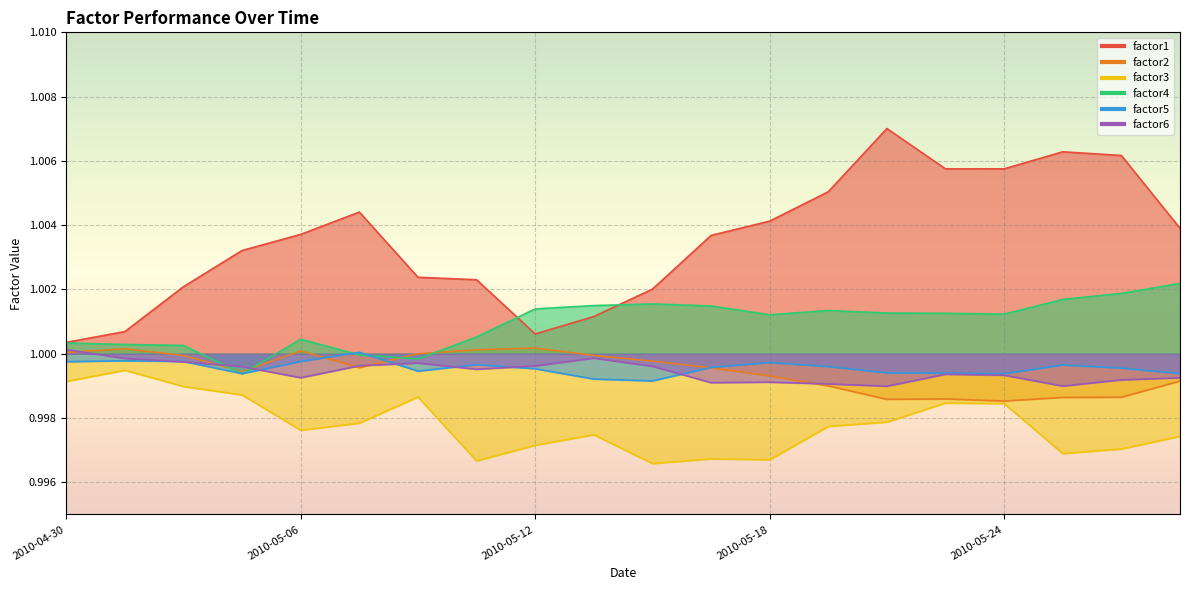

After their last crossing, which series has the higher values: factor5 or factor4?

factor4